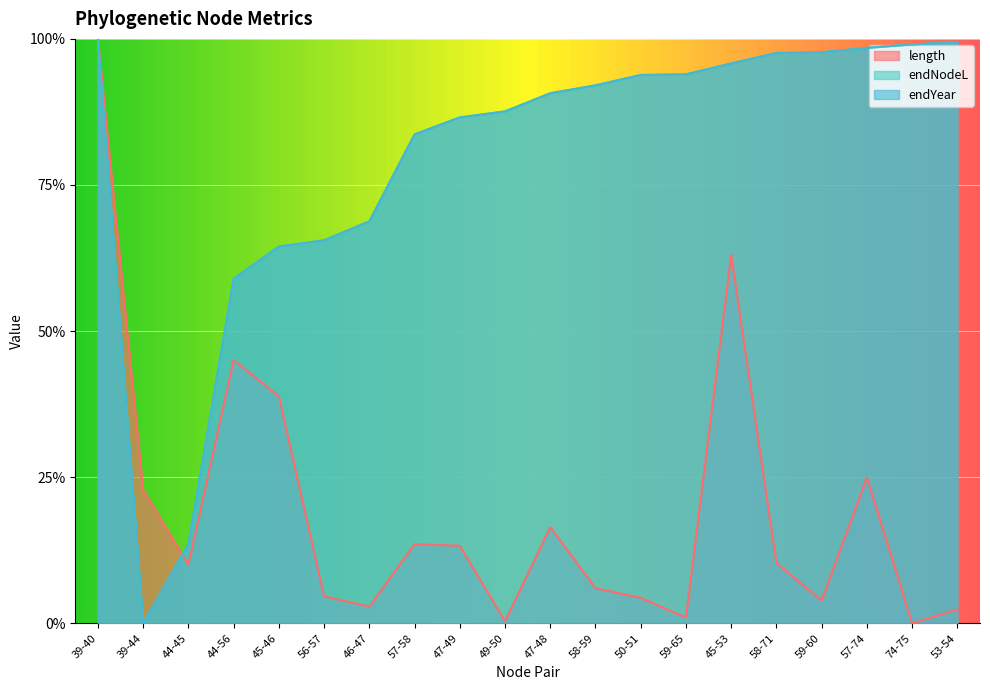

What are all the series names shown in the legend?

length, endNodeL, endYear